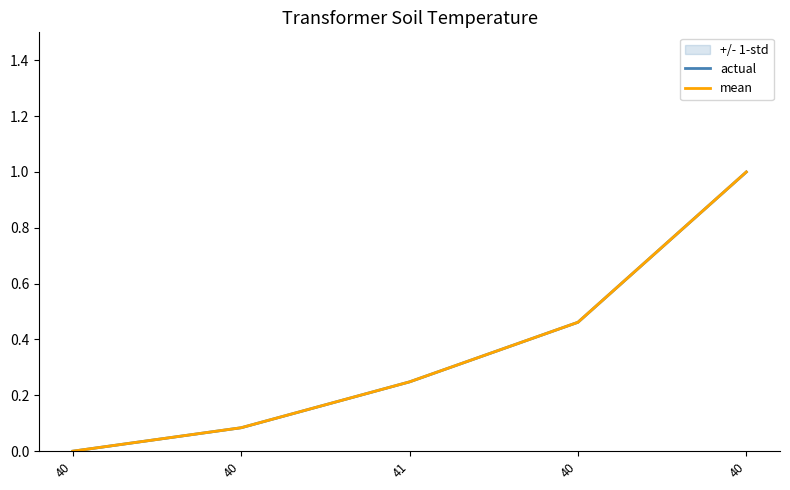

Reading left to right, extract all data points from this chart.

actual: 40=0.0	40=0.1	41=0.2	40=0.5	40=1.0
mean: 40=0.0	40=0.1	41=0.2	40=0.5	40=1.0